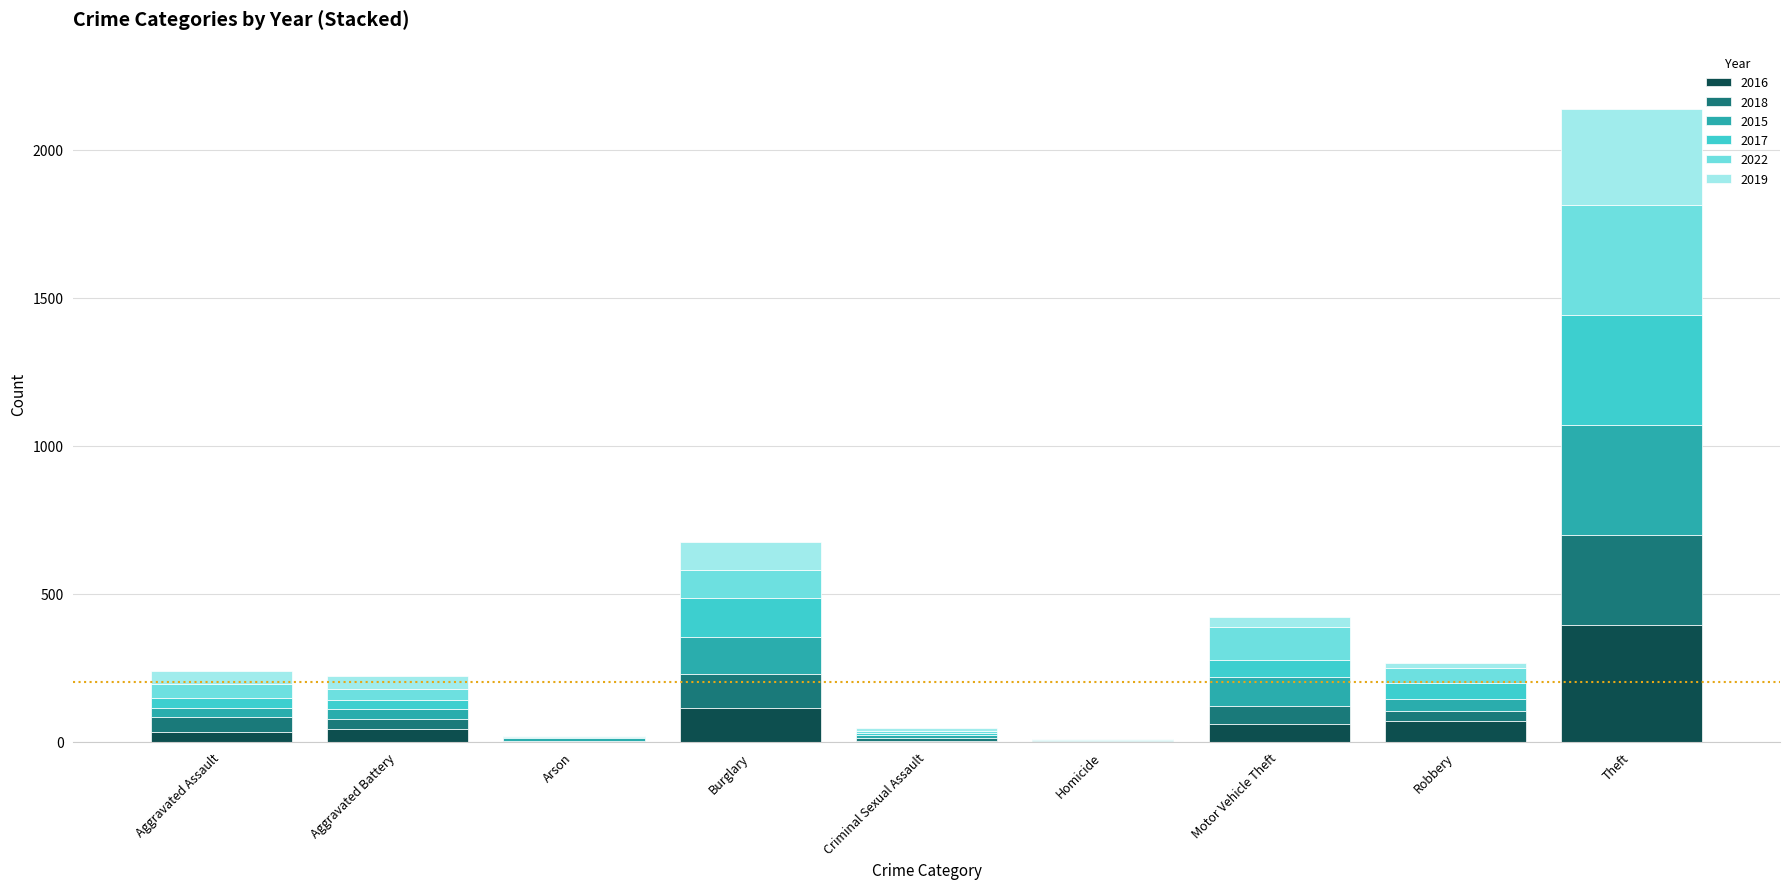

What is the maximum value for 2016?

394